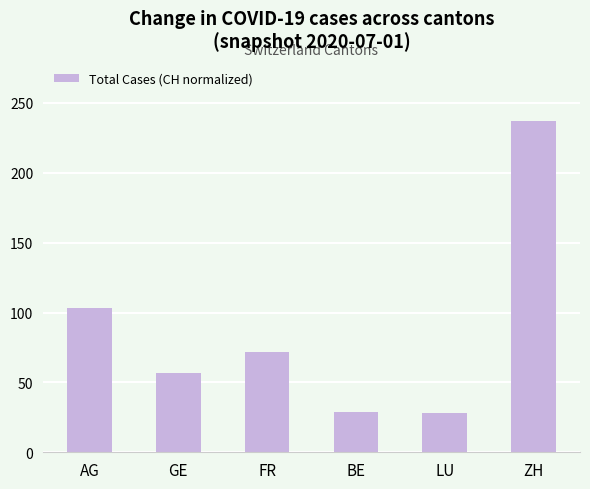

What position from the right is AG?

6